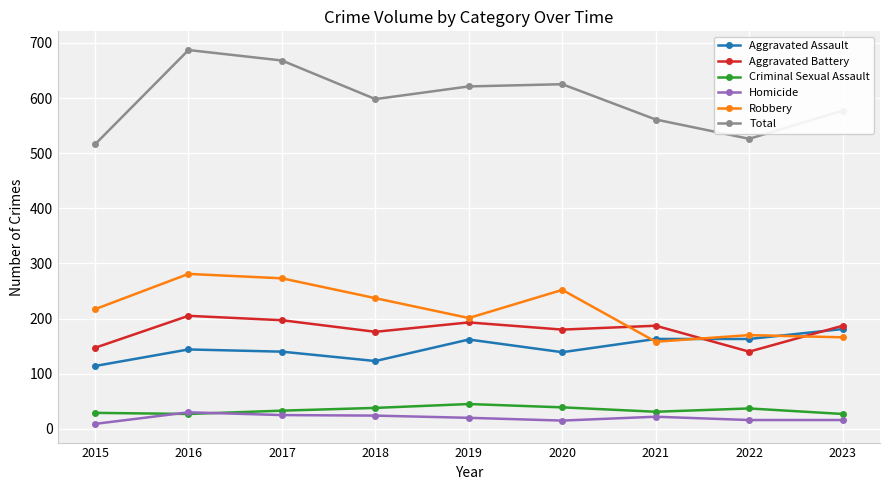

What is the approximate value of Homicide at 2023?

16